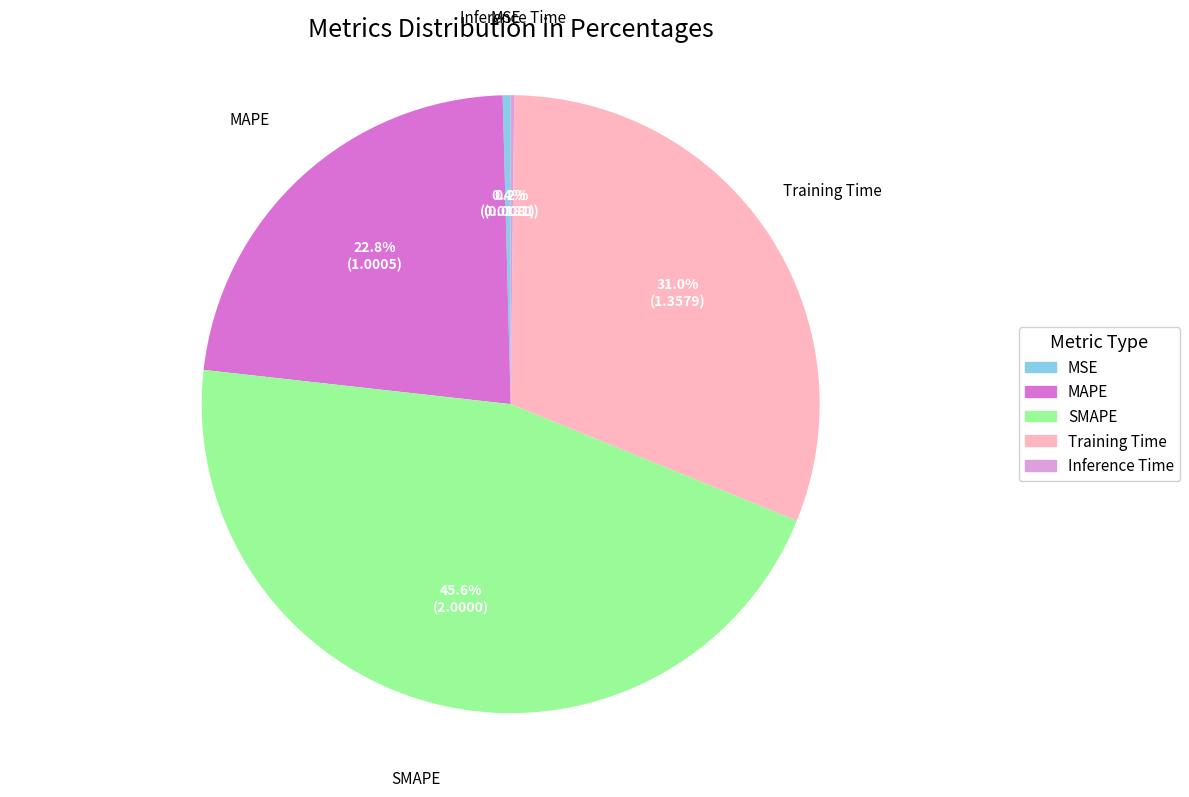

What percentage is NOT represented by MAPE?

77.2%